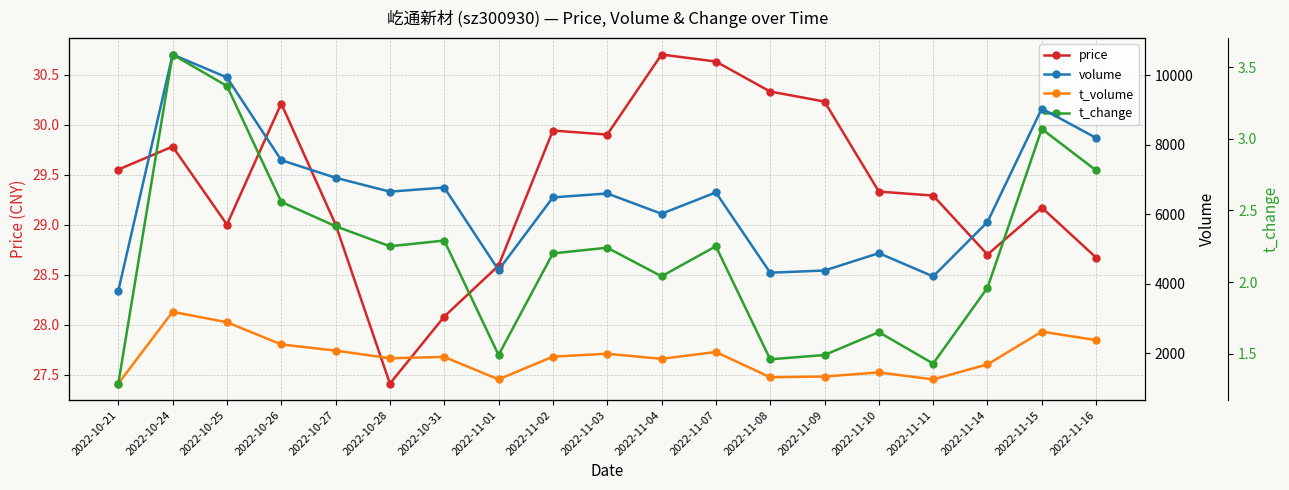

The price series shows 50.9 at 2022-11-07. True or false?

False